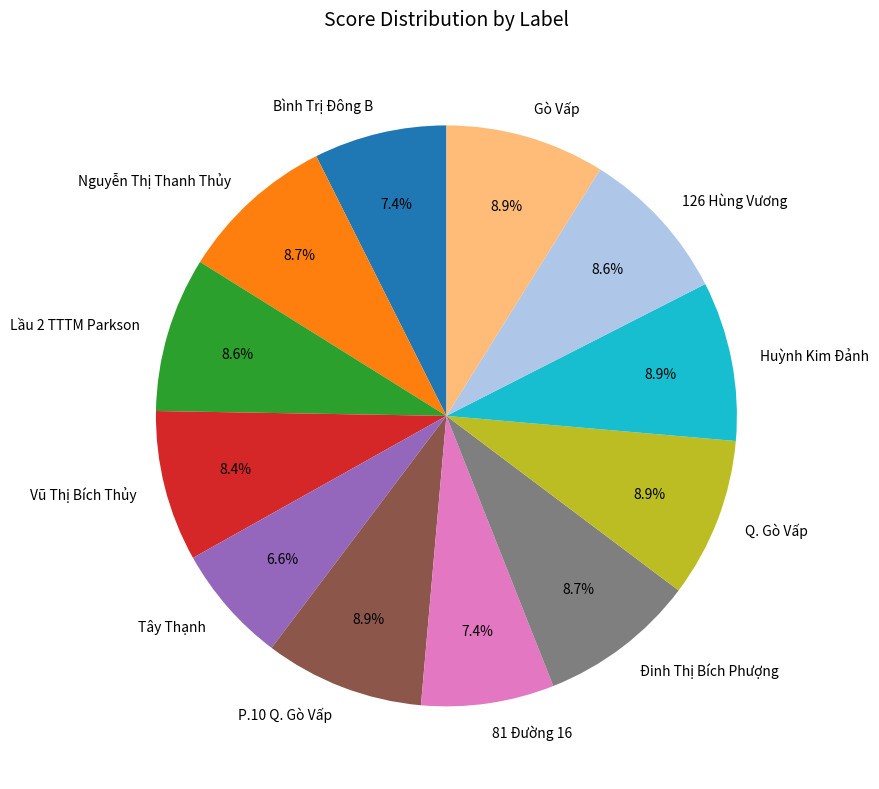

Does Huỳnh Kim Đảnh represent more than half of the total?

No